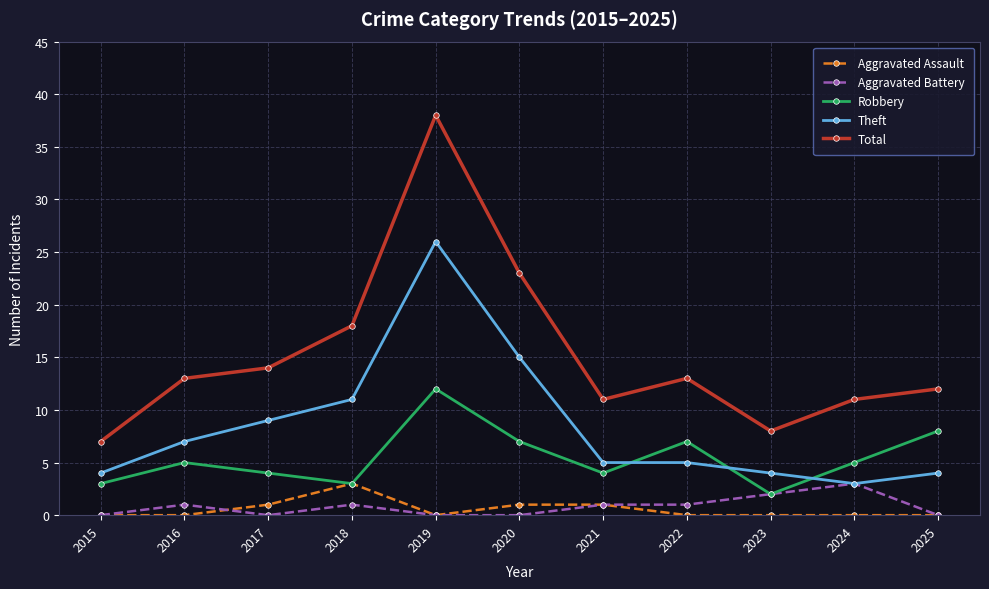

What is the value of the Total point at the 5th from the left?

38